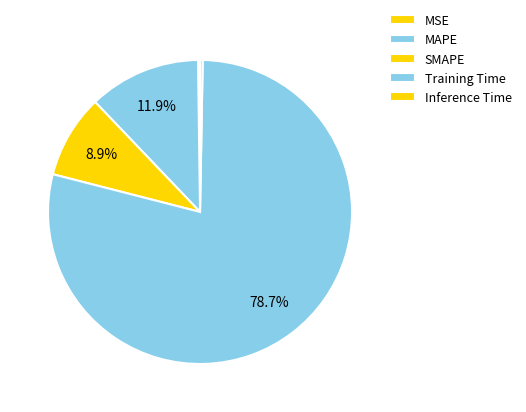

Count the number of slices in the pie.

5